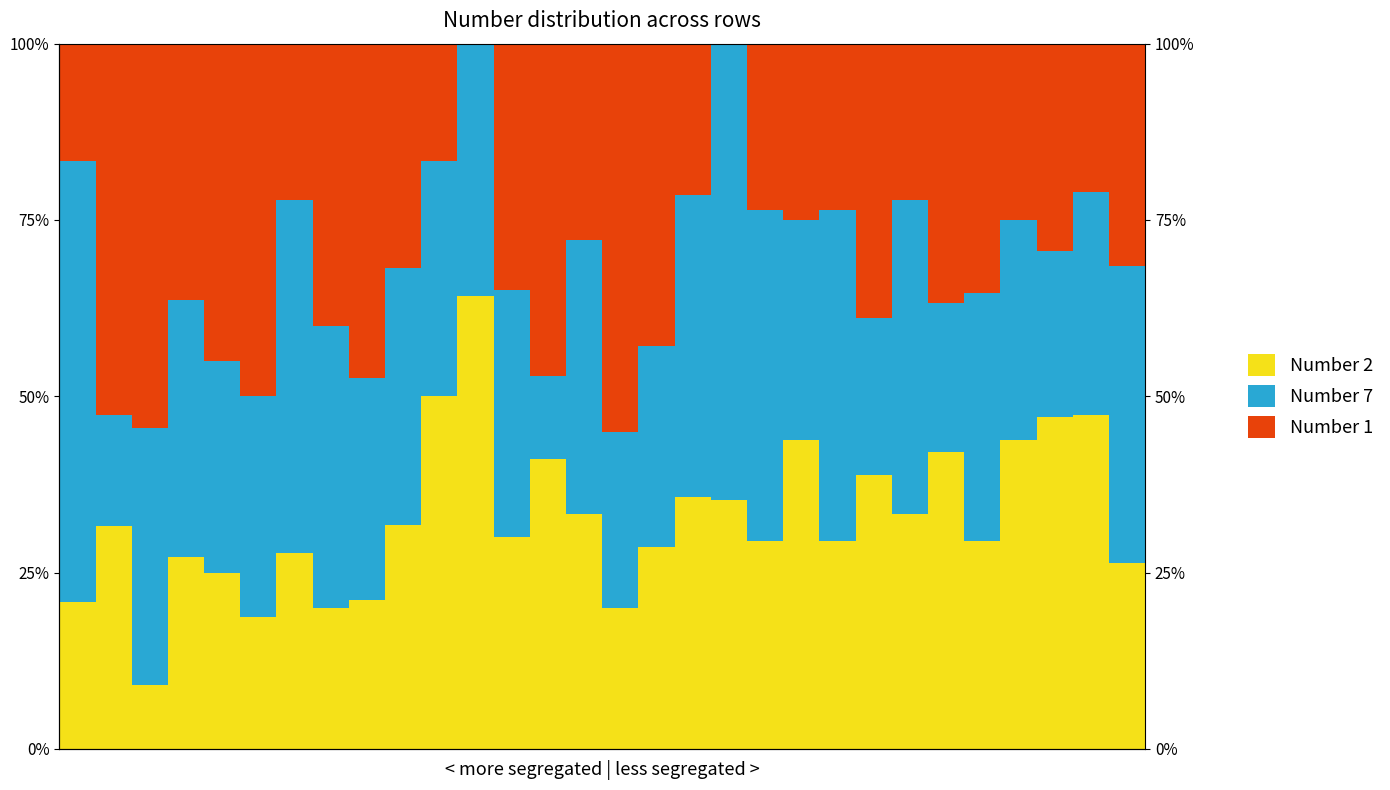

What is the difference between the highest and lowest values at 10?

33.3